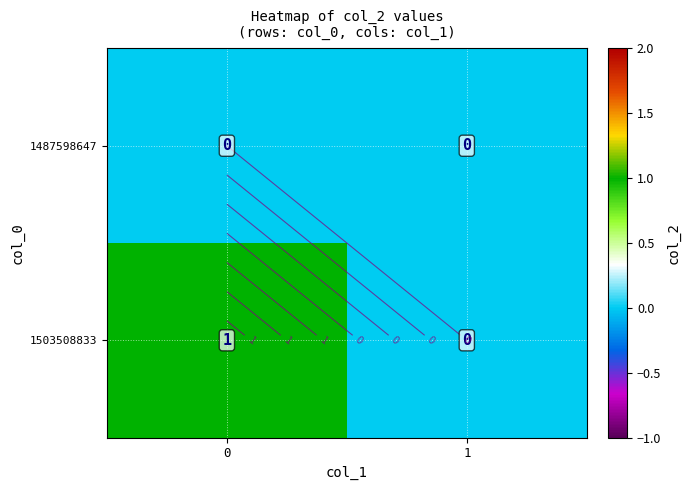

Which series has the largest range (max minus min)?

row_1